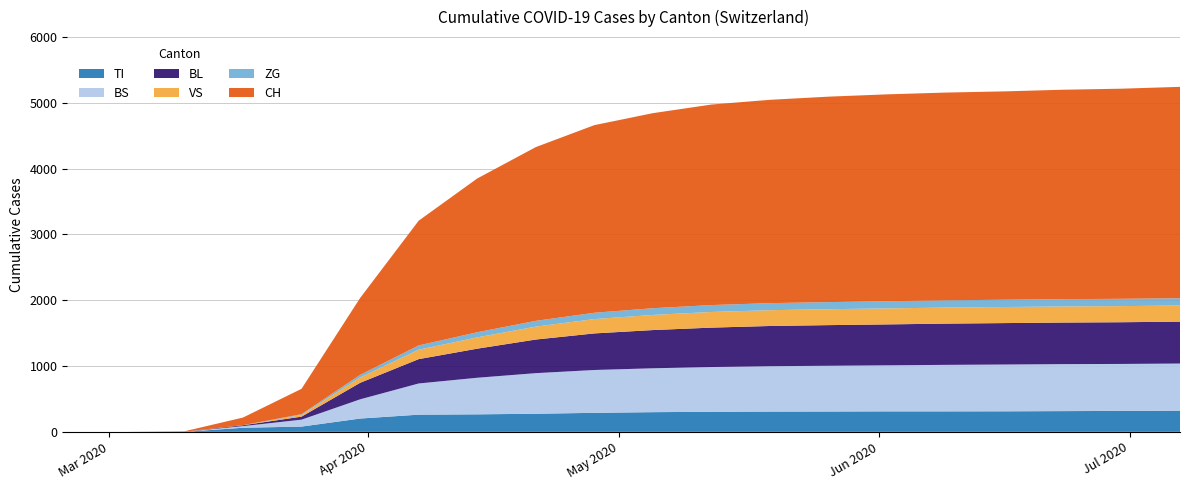

Reading right to left, extract all data points from this chart.

TI: 322	318	315	312	311	311	309	308	305	299	289	275	266	261	202	80	62	0	0	0
BS: 716	714	714	711	707	700	695	690	680	667	651	617	556	474	292	105	25	0	0	0
BL: 637	634	632	630	627	622	618	611	599	581	556	511	442	370	251	46	13	2	0	0
VS: 245	245	245	244	244	243	242	240	238	230	218	196	172	143	81	25	1	0	0	0
ZG: 111	111	111	111	110	109	108	107	105	102	96	88	78	65	39	12	0	0	0	0
CH: 3213	3194	3183	3167	3158	3145	3123	3091	3048	2965	2852	2641	2337	1896	1169	386	116	6	0	0